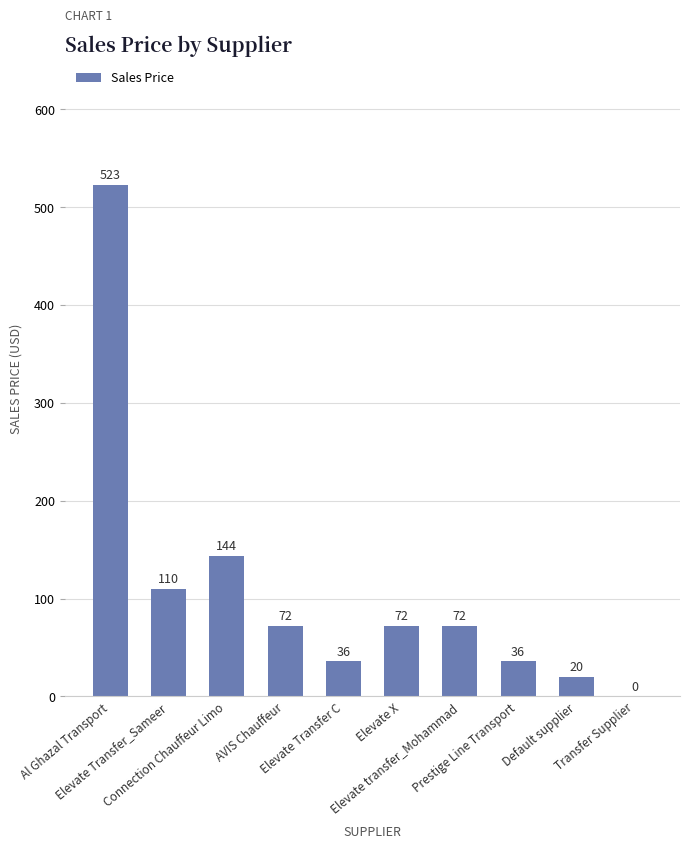

Between AVIS Chauffeur and Elevate Transfer C, which is larger?

AVIS Chauffeur